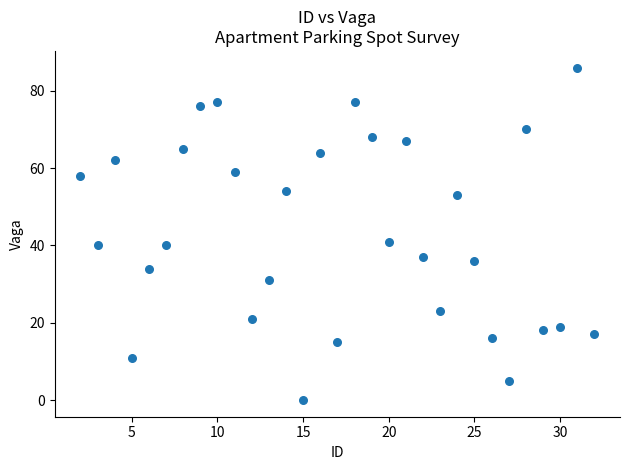

What Y value in the scatter plot is closest to 43?

41